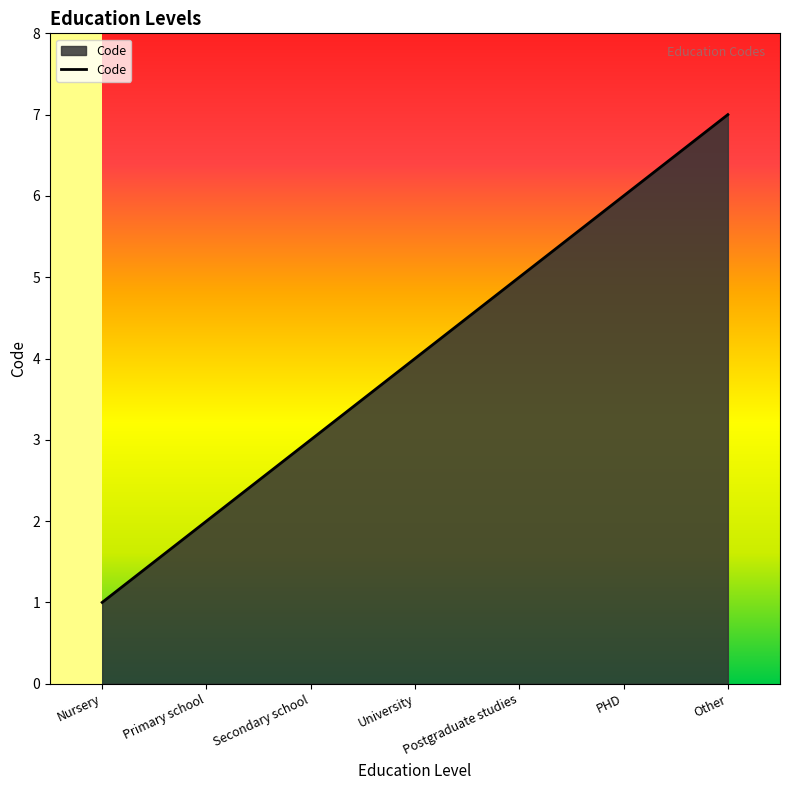

What is the difference between the second highest and second lowest values?

4